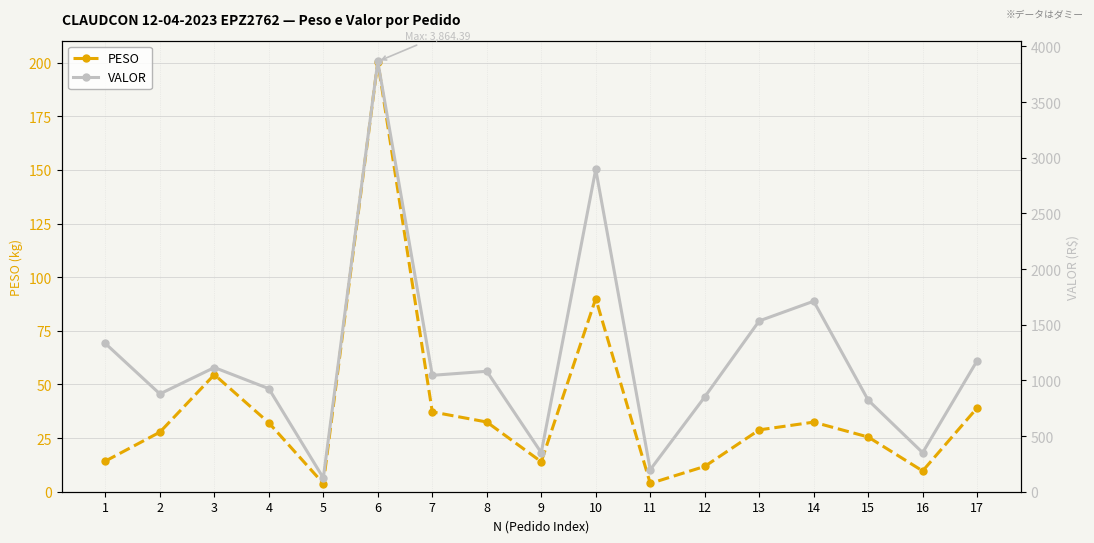

Is this an area chart (filled region under the line)?

No